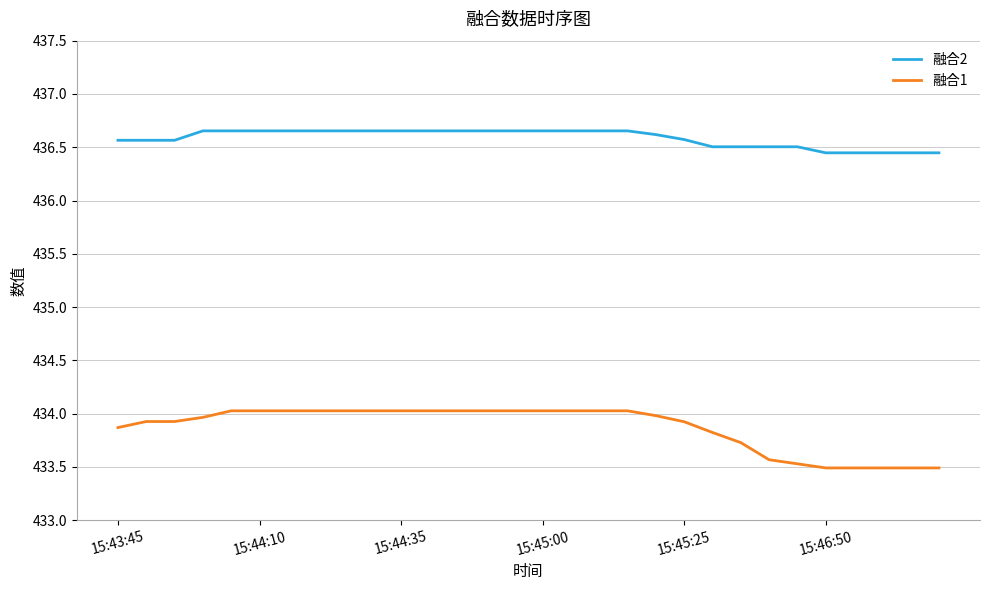

List the series in order of their overall mean, lowest first.

融合1, 融合2